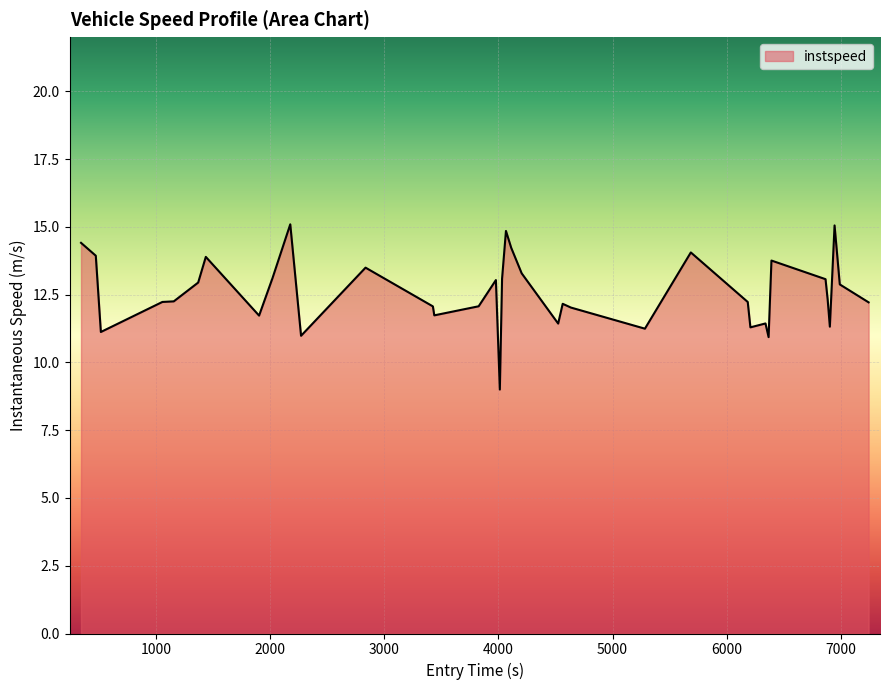

What is the smallest value displayed?

9.0